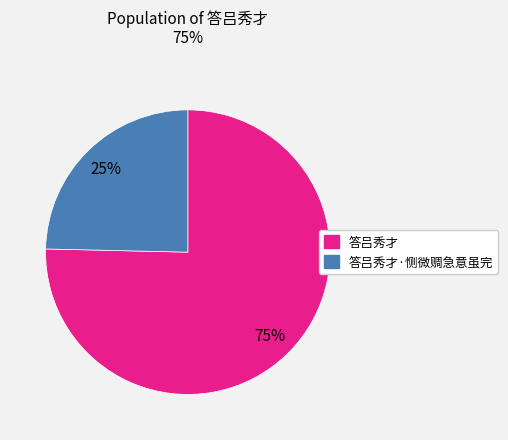

To the nearest percent, what is the combined percentage of 答吕秀才 and 答吕秀才·恻微赒急意虽完?

100%